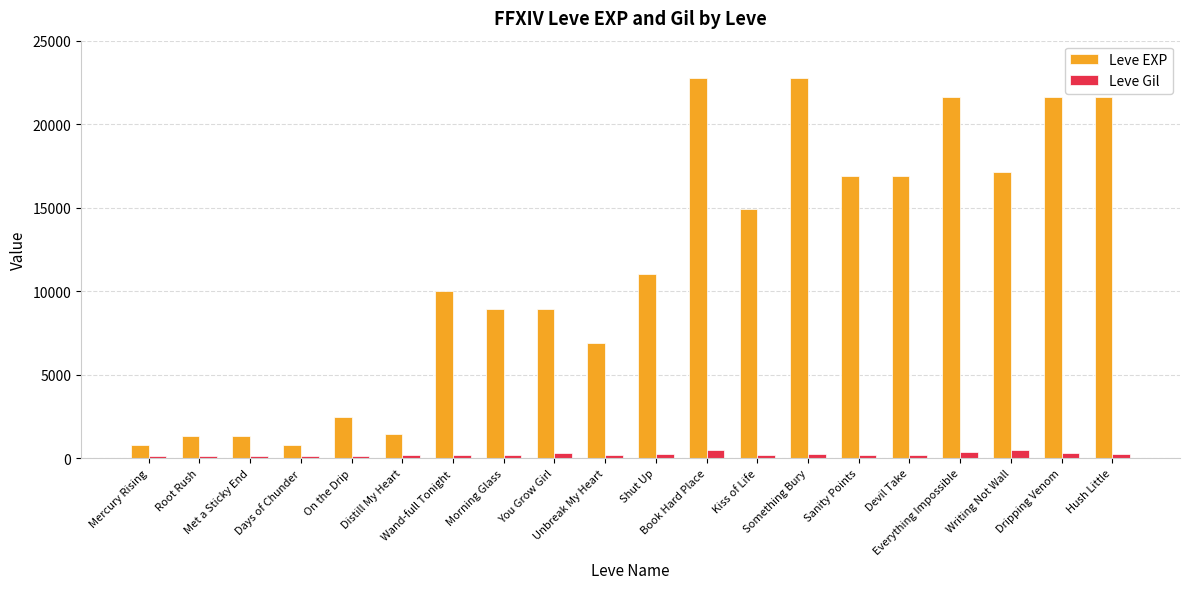

At how many categories does at least one series exceed 3009?

14